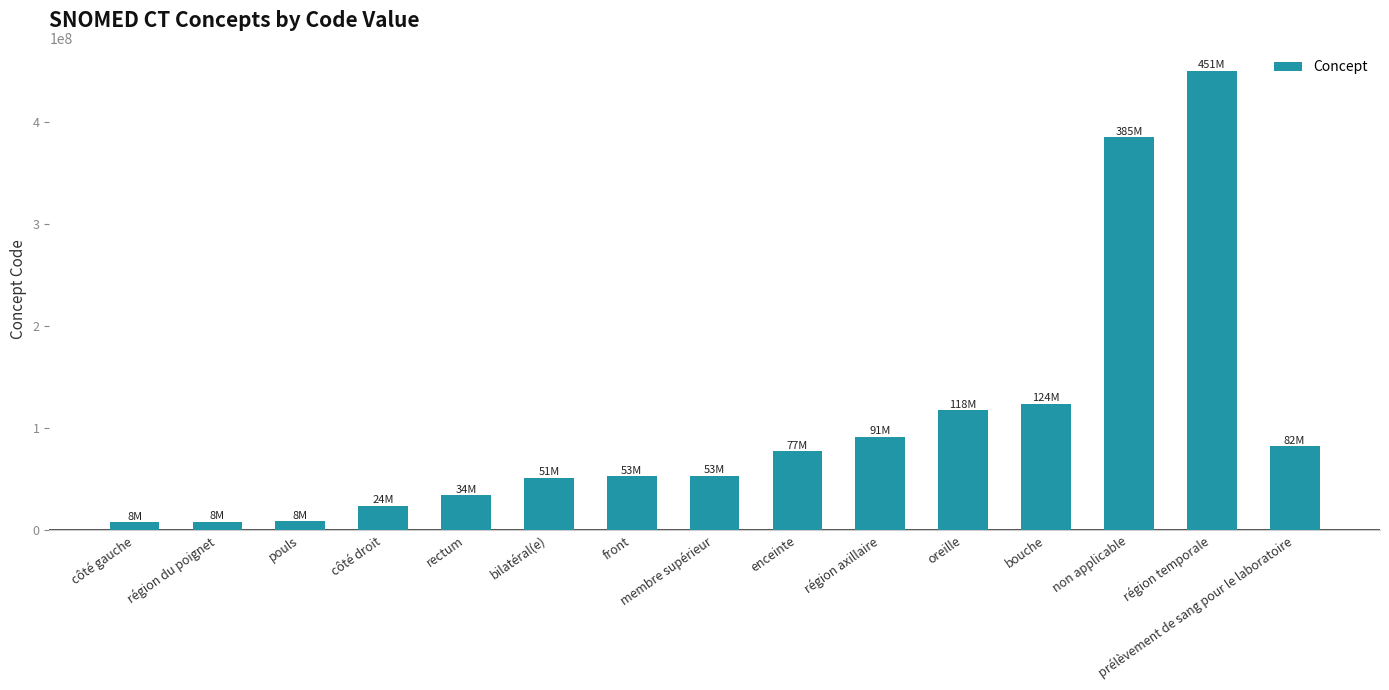

What is the difference between the values at région axillaire and région du poignet?

83264995